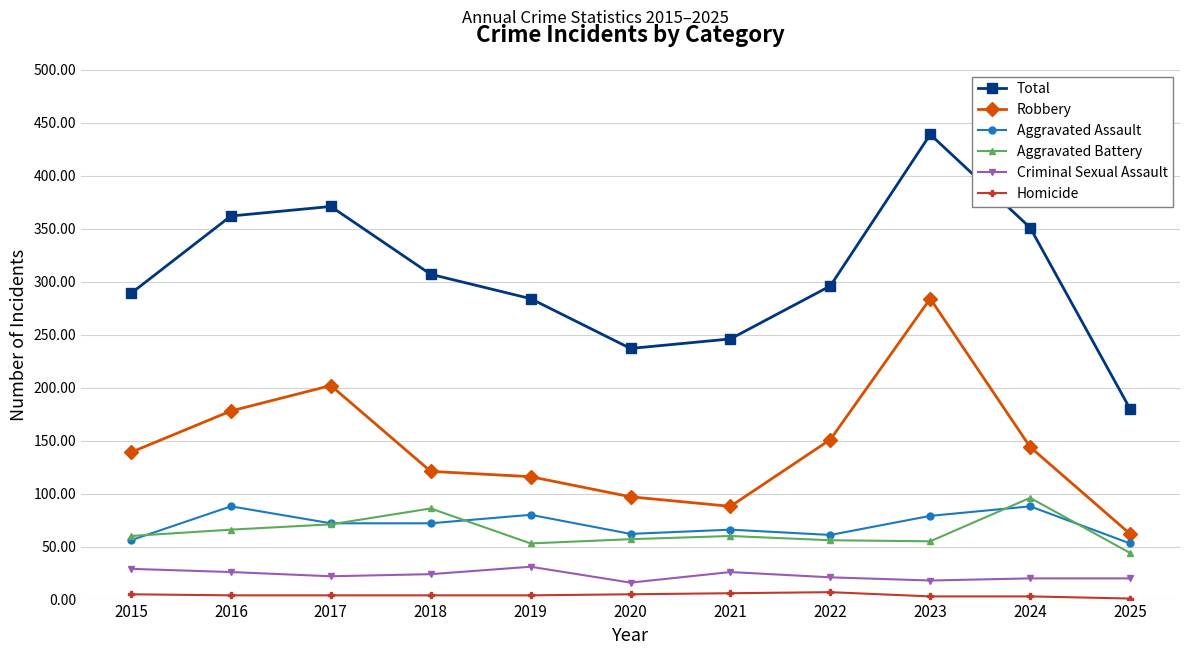

List the series in order of their peak value, highest first.

Total, Robbery, Aggravated Battery, Aggravated Assault, Criminal Sexual Assault, Homicide